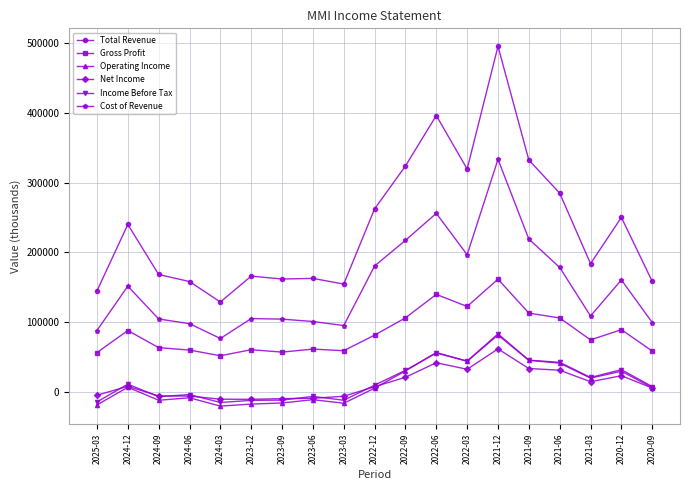

The value of Gross Profit at 2025-03 is 18315. True or false?

False